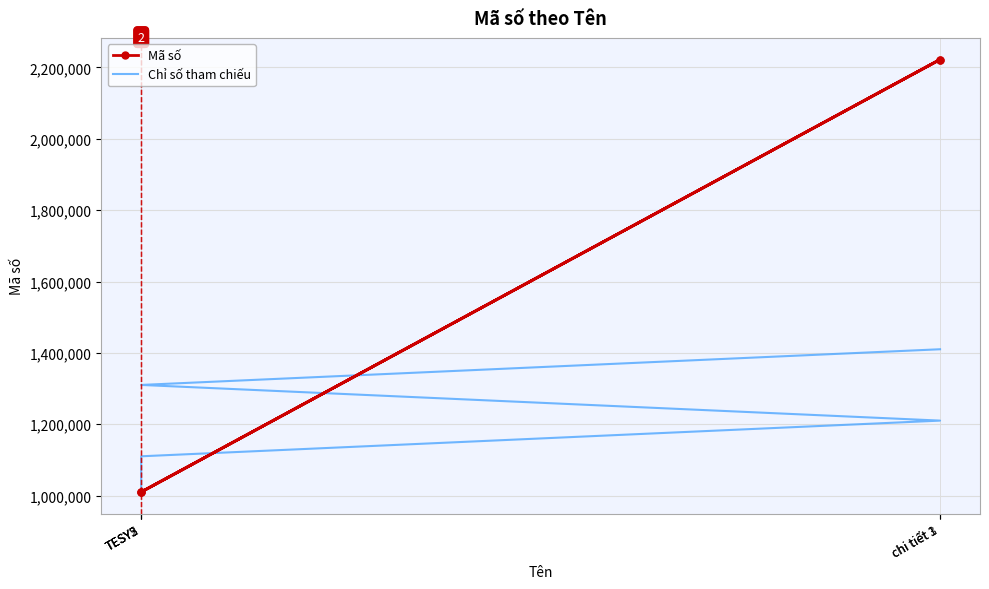

Where does the Mã số series first go above 1010104?

chi tiết 1